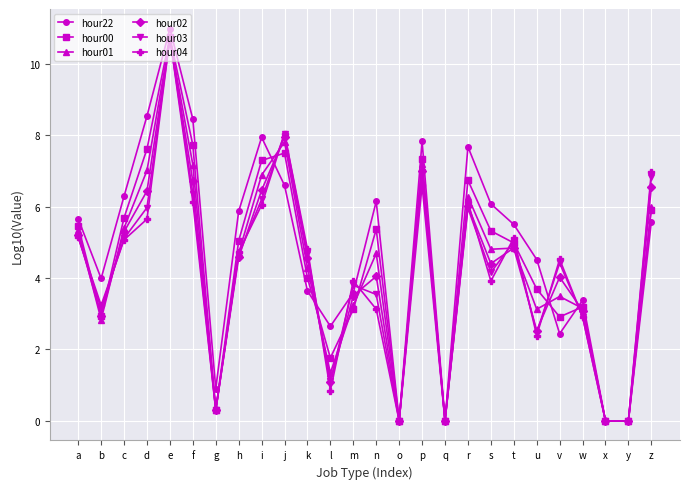

The hour04 series shows 7.0 at z. True or false?

True